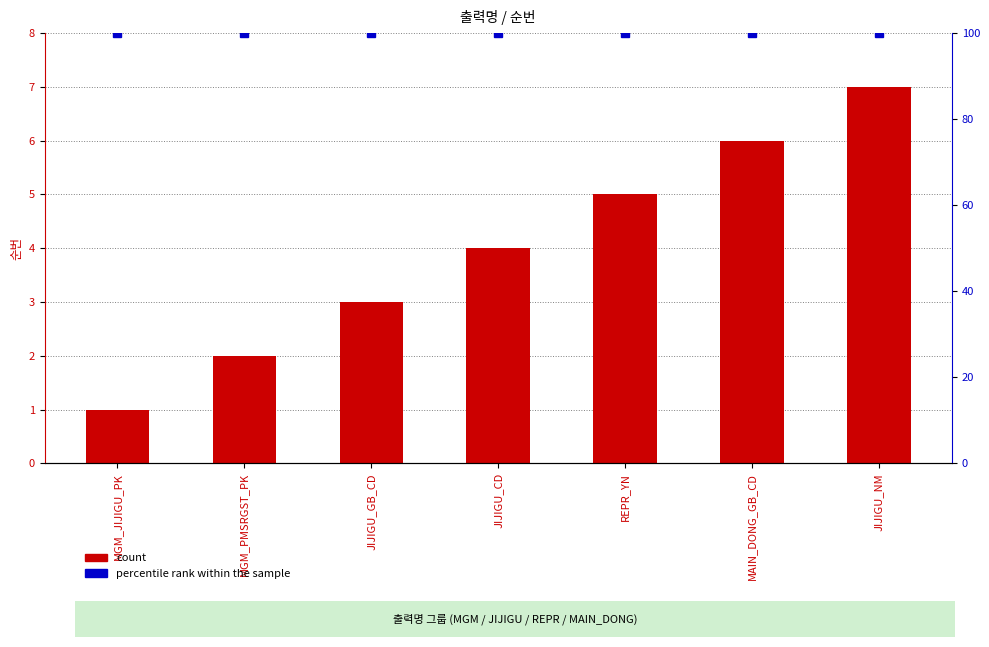

The count series shows 4 at JIJIGU_CD. True or false?

True